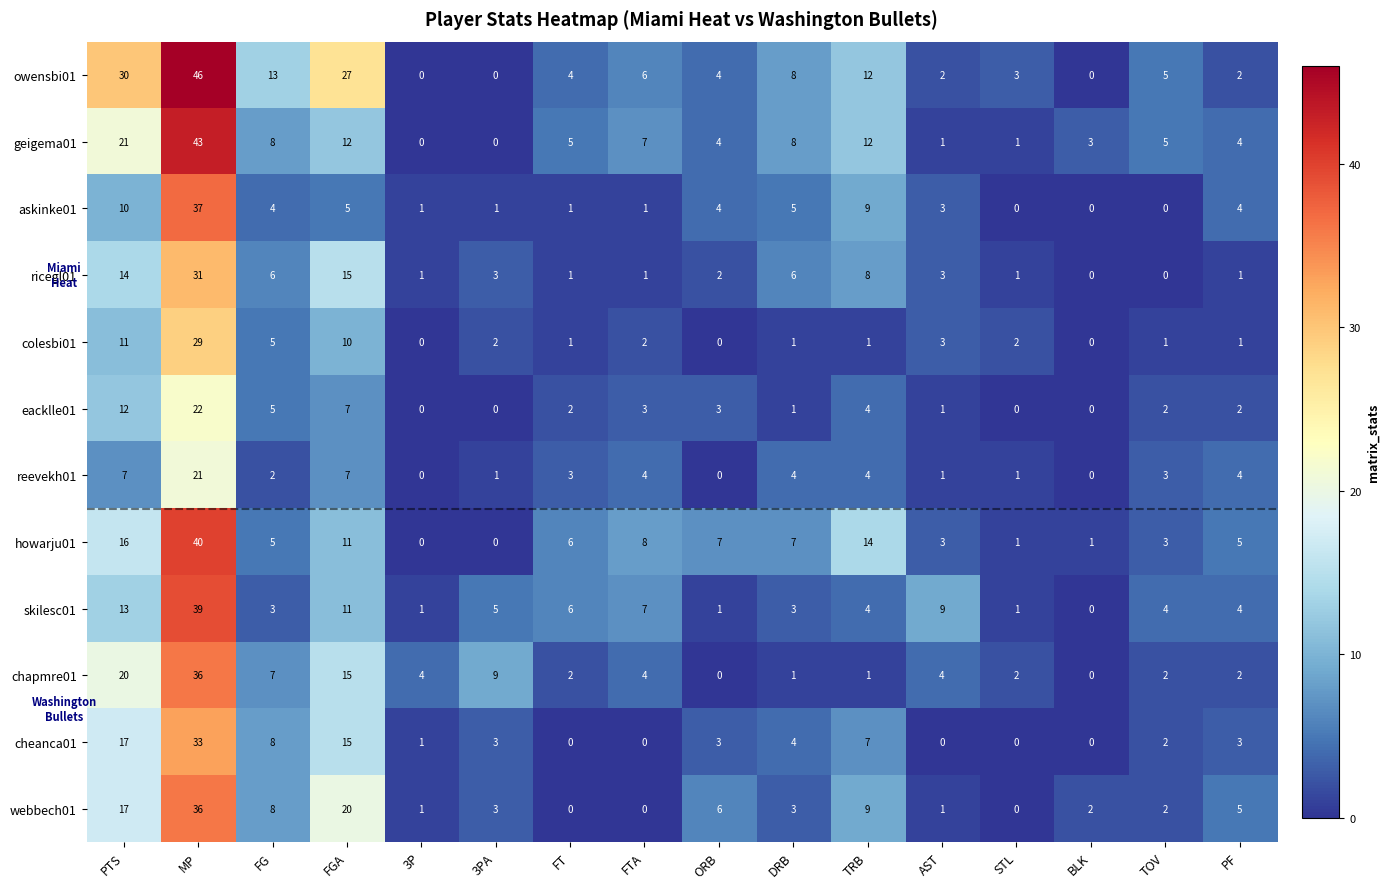

At which label does cheanca01 first exceed 3?

PTS